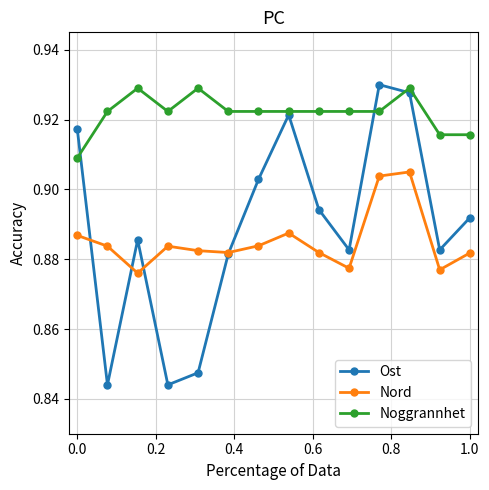

How many Ost values are between 0 and 1?

14